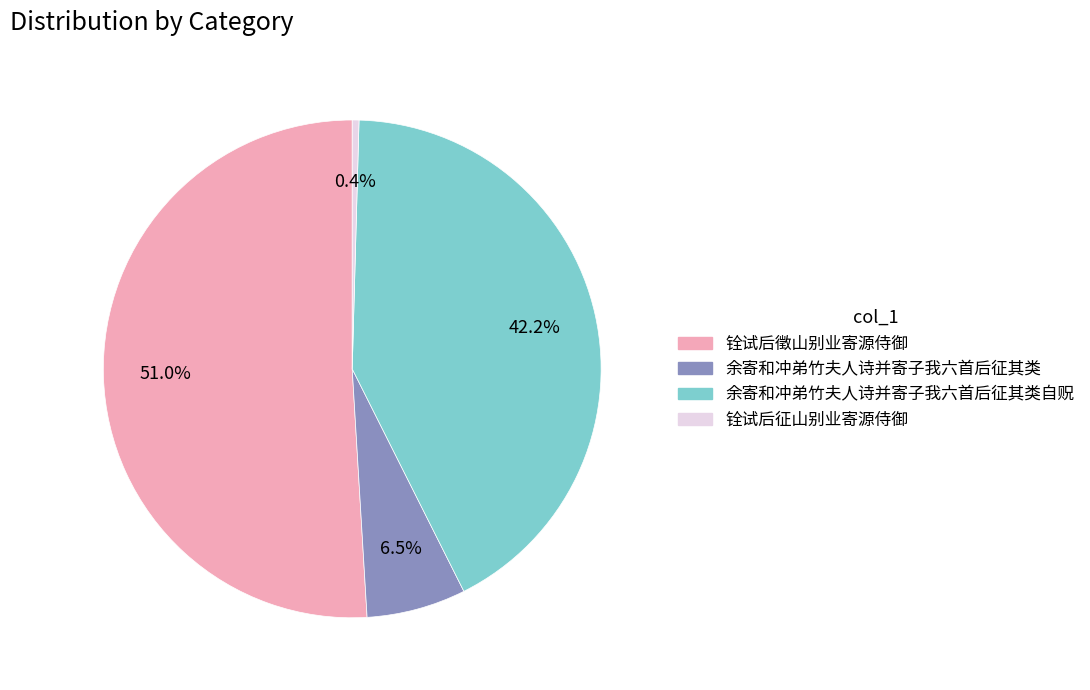

Does 余寄和冲弟竹夫人诗并寄子我六首后征其类 account for over 50% of the chart?

No